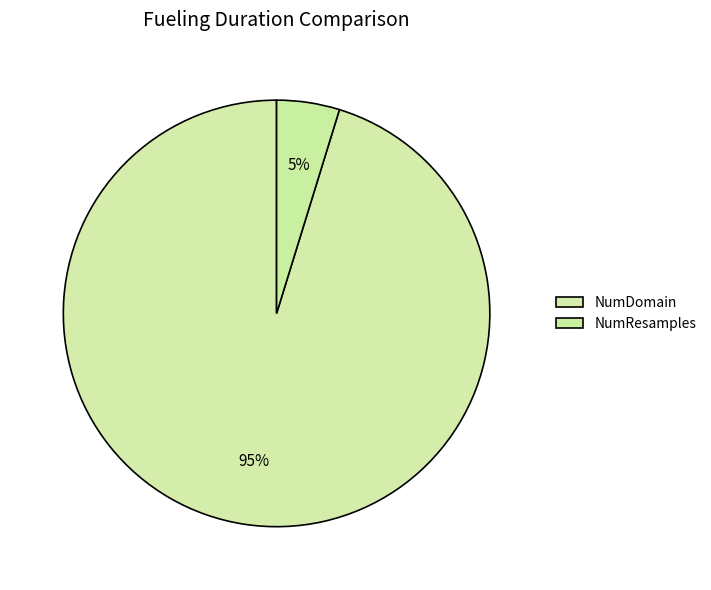

What is the smallest slice in the pie chart?

NumResamples=100